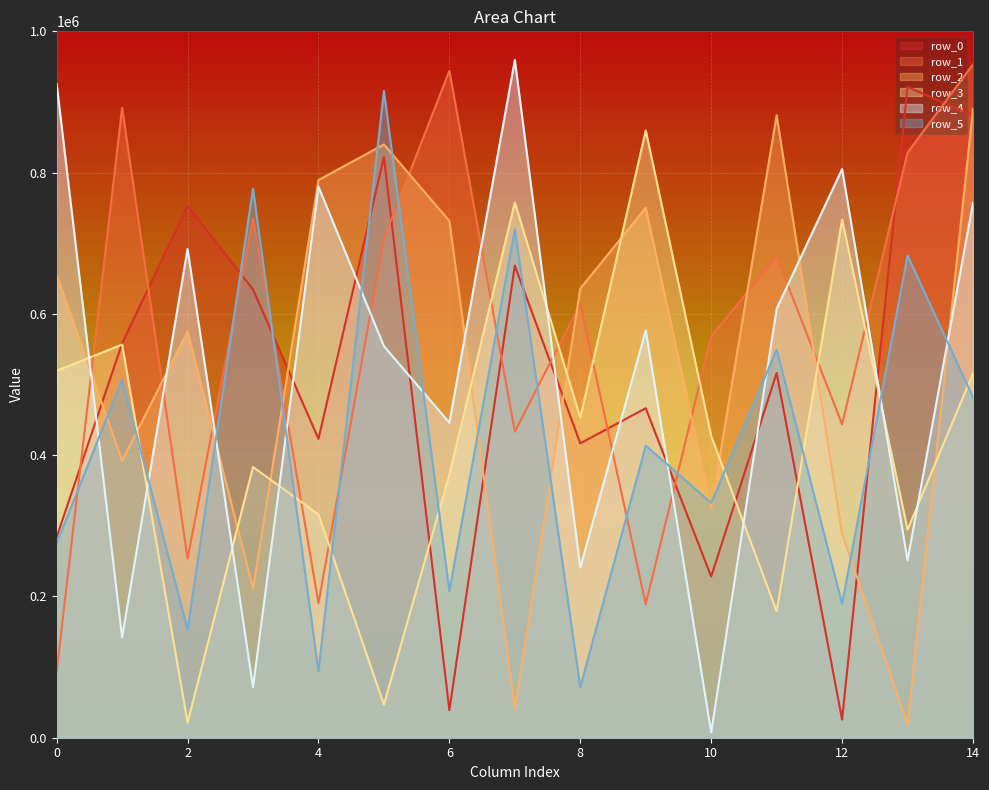

Rank the categories by row_2 value from lowest to highest.

13, 7, 3, 12, 10, 1, 2, 8, 0, 6, 9, 4, 5, 11, 14